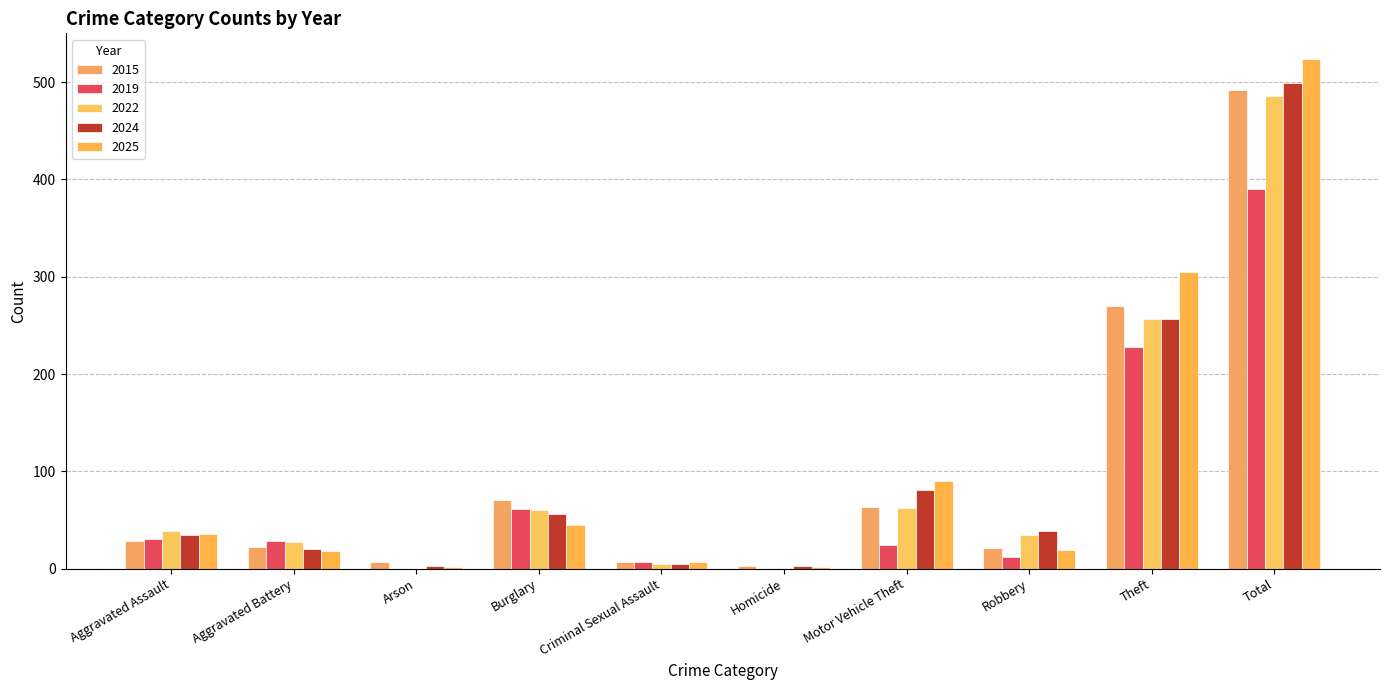

Is it true that 2025 equals 305 at Theft?

True